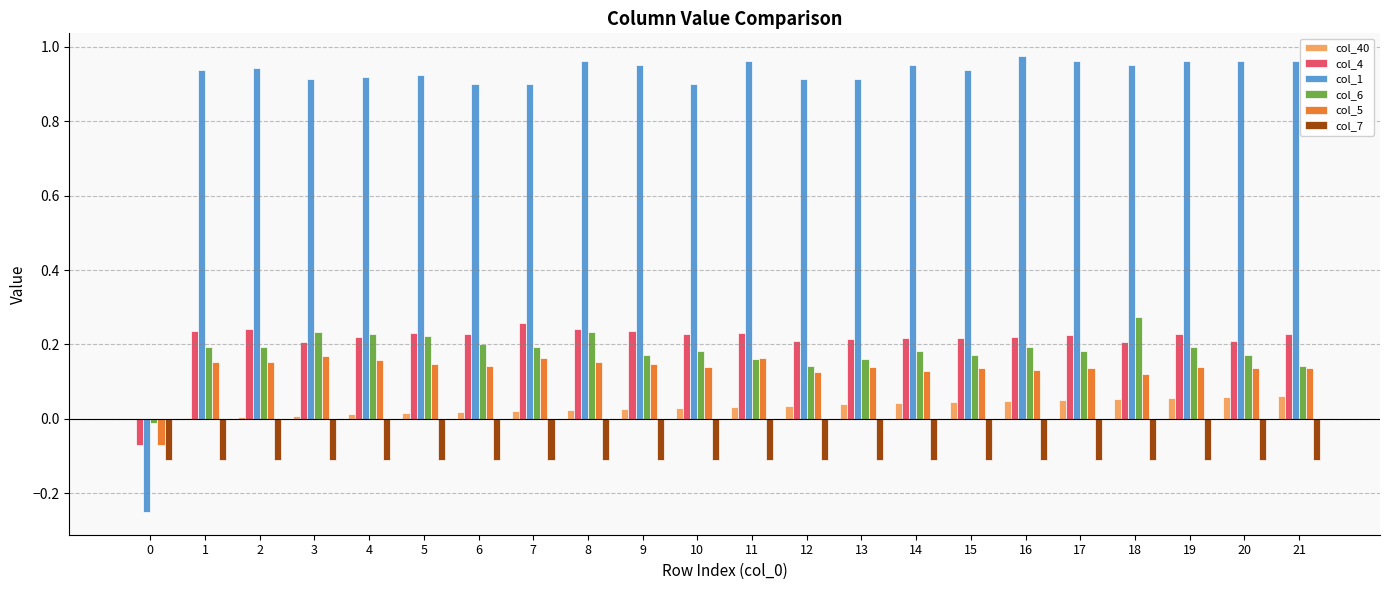

The col_6 series shows 0.3 at 6. True or false?

False